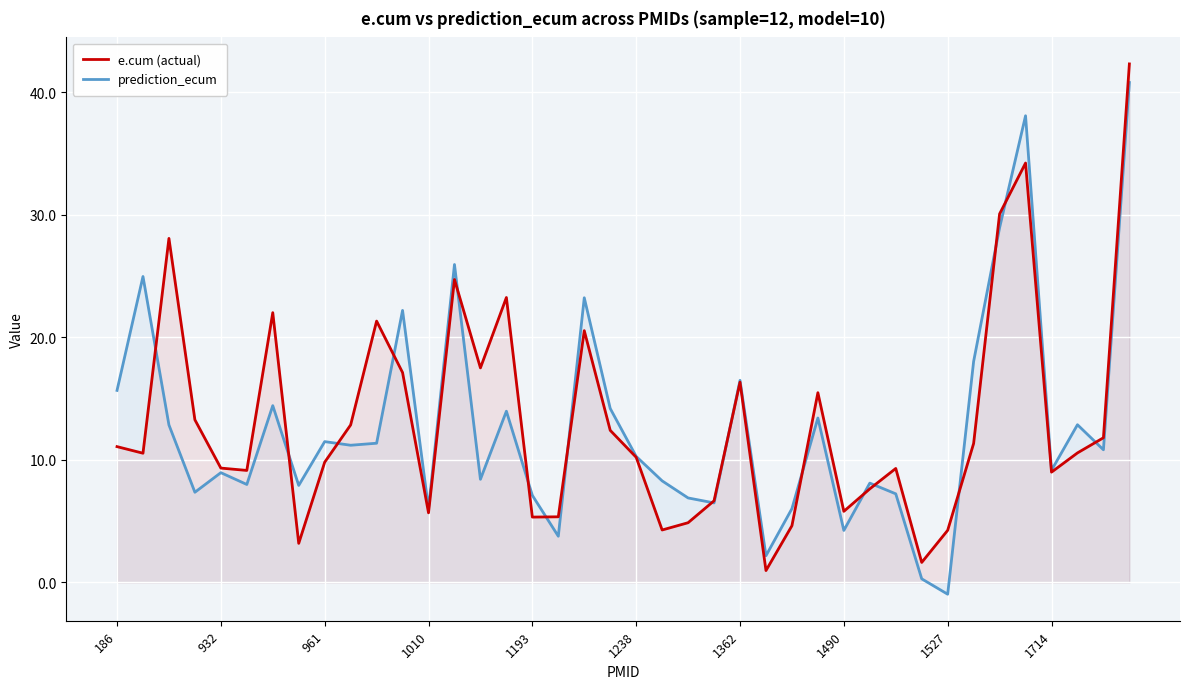

Which series changed the most between 1490 and 1714?

prediction_ecum